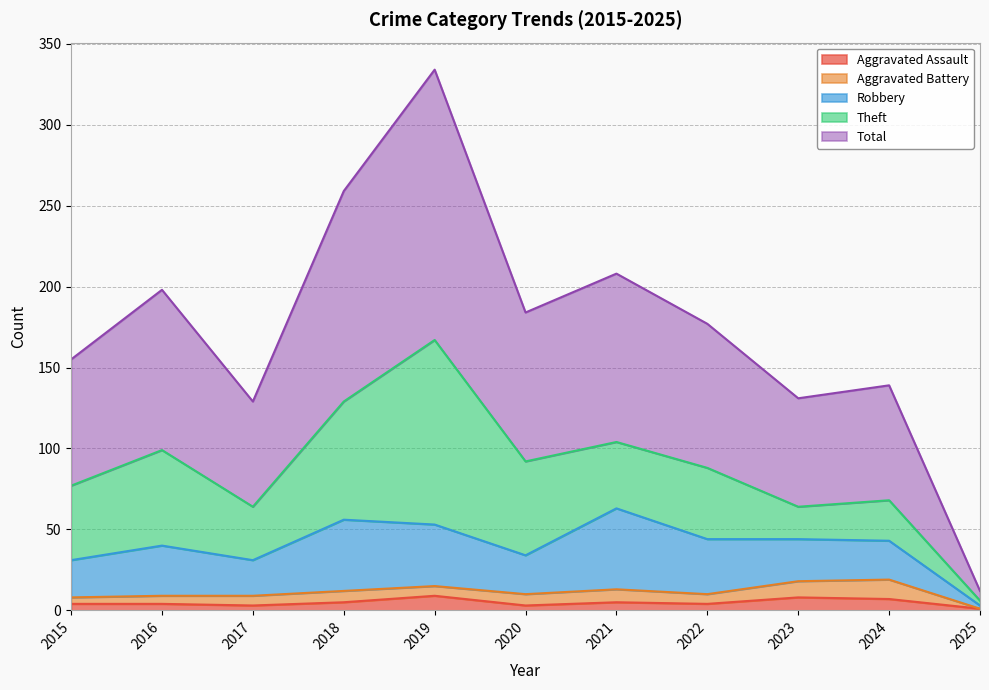

What is the minimum value for Theft?

3